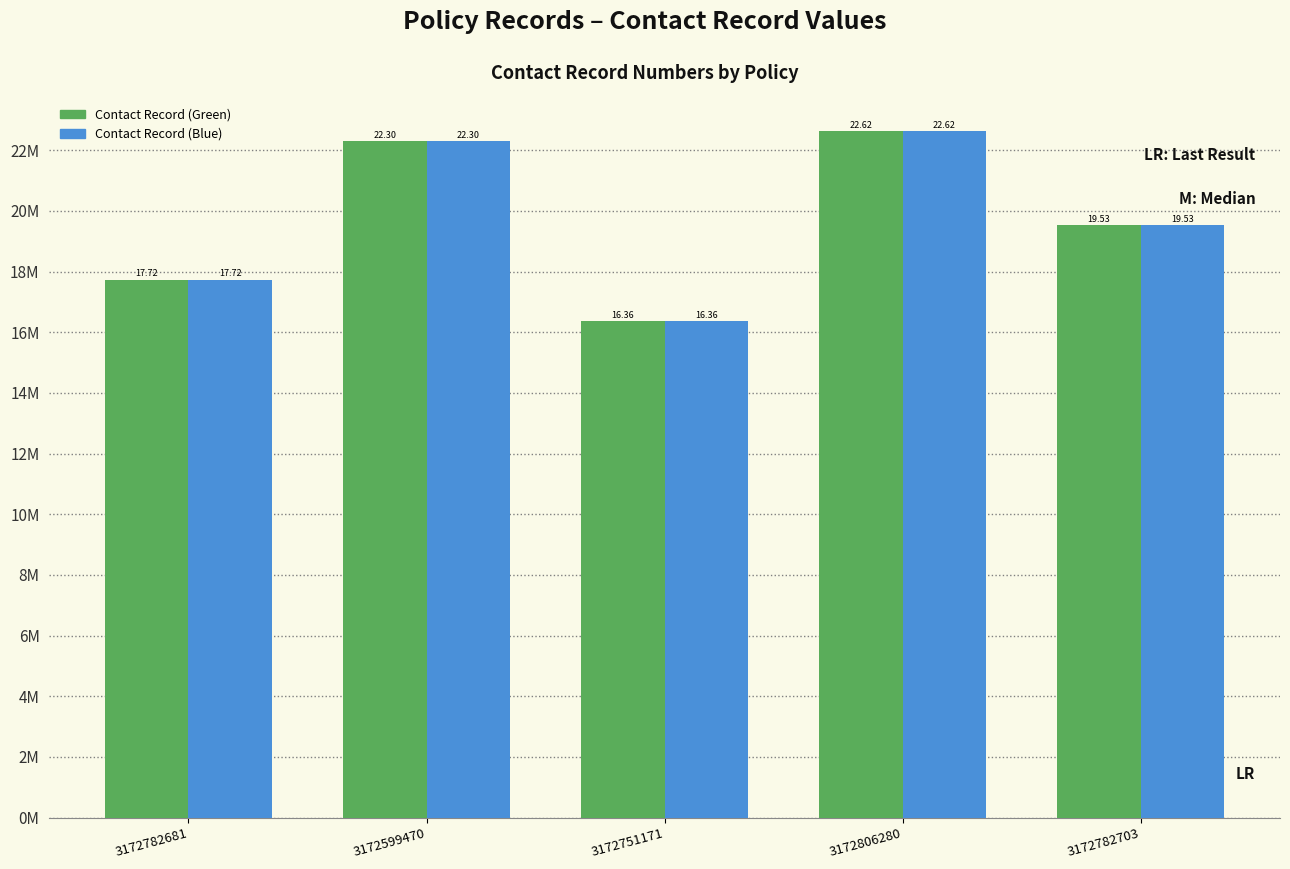

What is the label of the 1st bar from the right?

3172782703